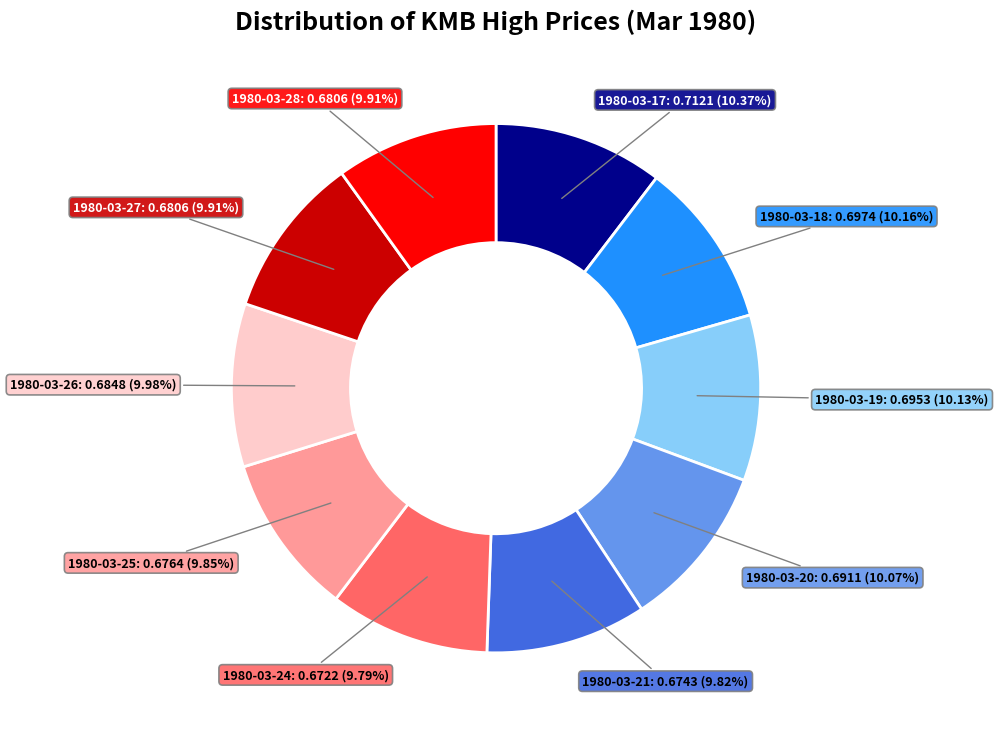

Is 1980-03-20 the majority of the pie?

No